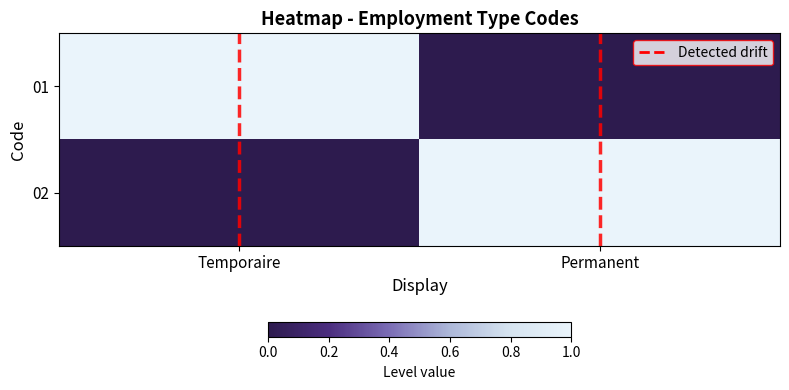

Which category has the lowest value across all series?

Temporaire